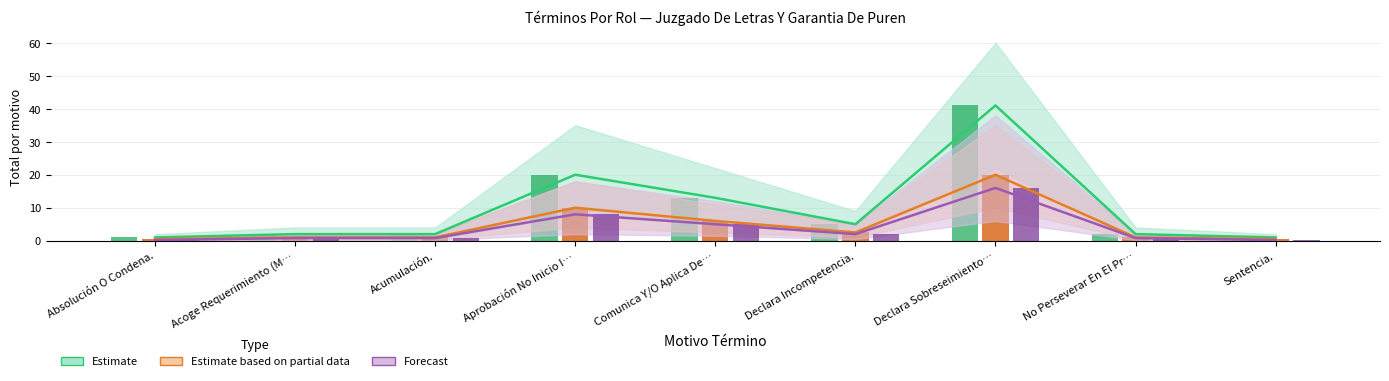

What is the label of the 9th bar from the right?

Absolución O Condena.